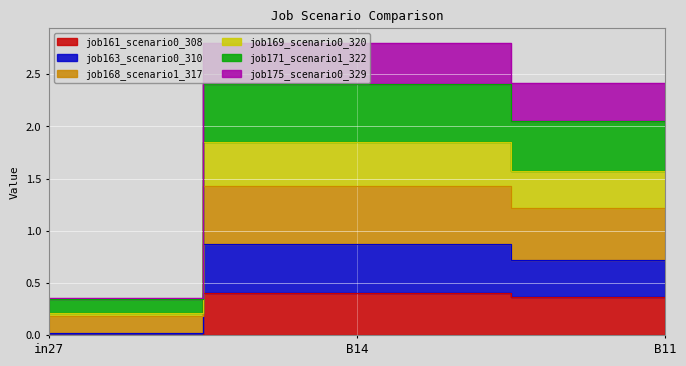

What is the label of the 1st point from the left?

in27